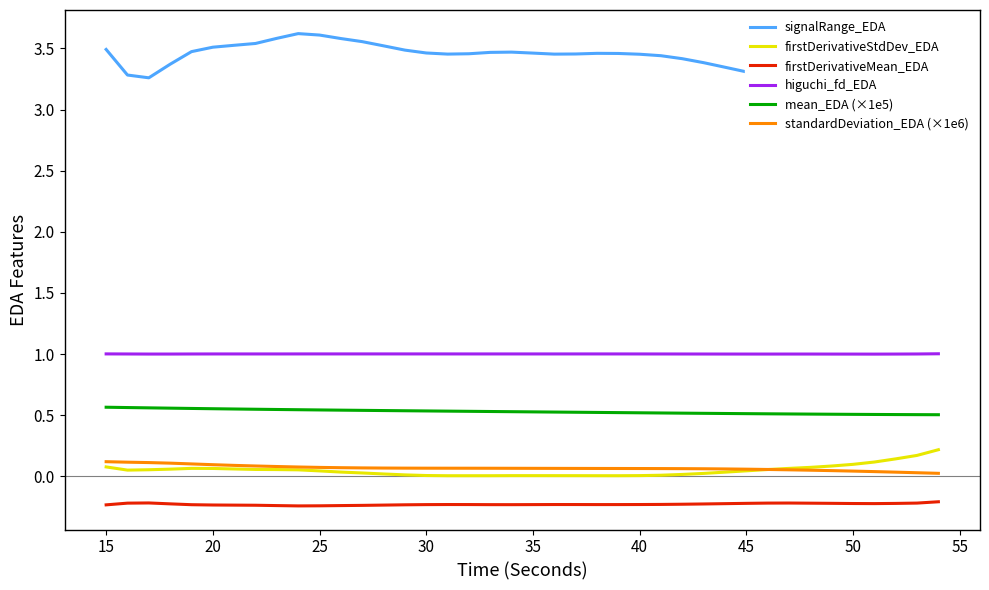

True or false: mean_EDA (×1e5) and higuchi_fd_EDA intersect in this chart.

False